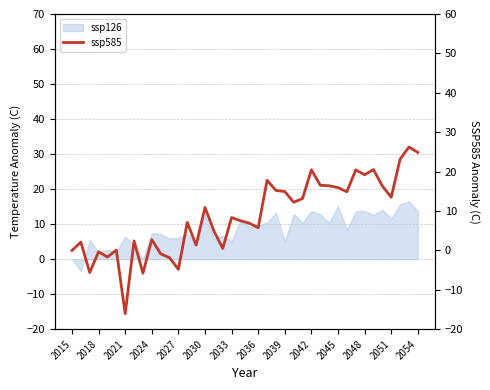

How many data points are less than 8?

20